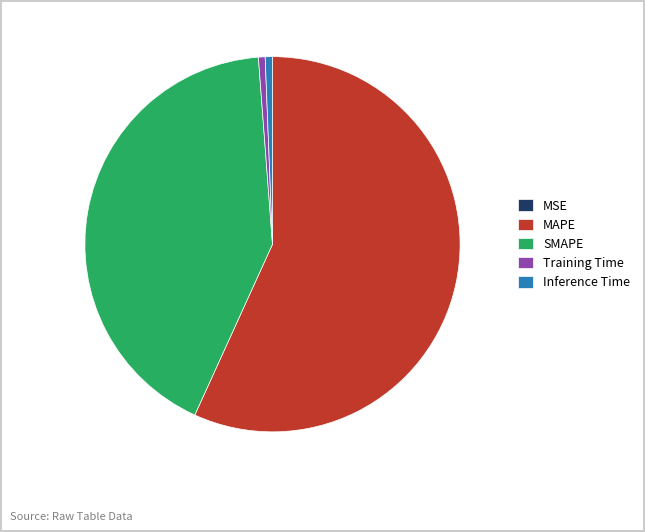

Do Training Time and Inference Time together represent more than half of the pie?

No